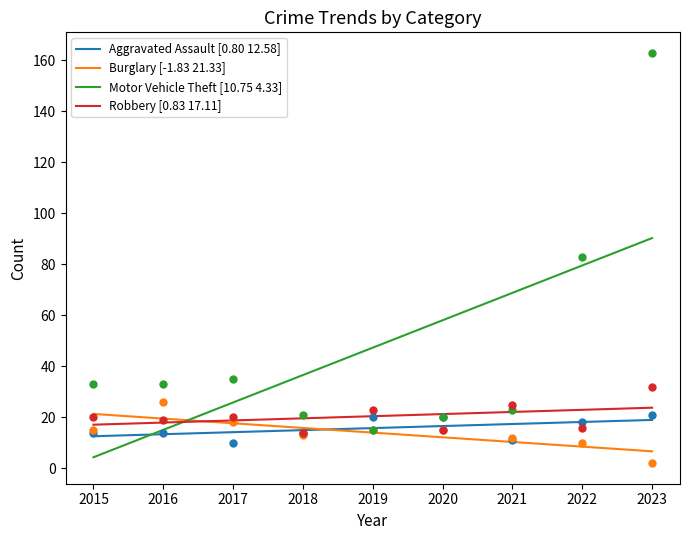

Reading right to left, transcribe all the data shown in this chart.

Aggravated Assault [0.80 12.58]: 19.0	18.2	17.4	16.6	15.8	15.0	14.2	13.4	12.6
Burglary [-1.83 21.33]: 6.7	8.5	10.3	12.2	14.0	15.8	17.7	19.5	21.3
Motor Vehicle Theft [10.75 4.33]: 90.3	79.6	68.8	58.1	47.3	36.6	25.8	15.1	4.3
Robbery [0.83 17.11]: 23.8	22.9	22.1	21.3	20.4	19.6	18.8	17.9	17.1